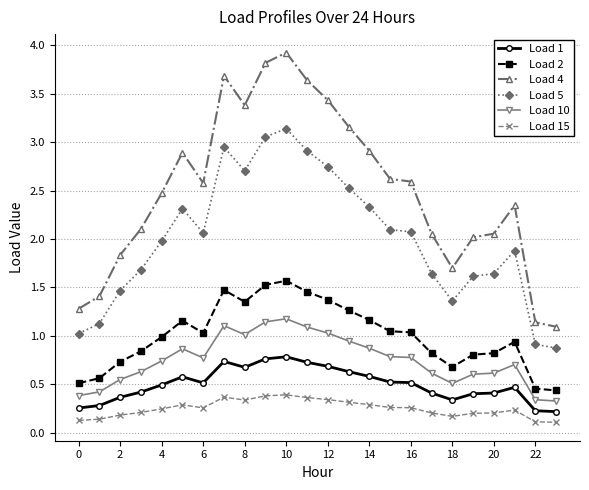

Which series has the largest total across all categories?

Load 4